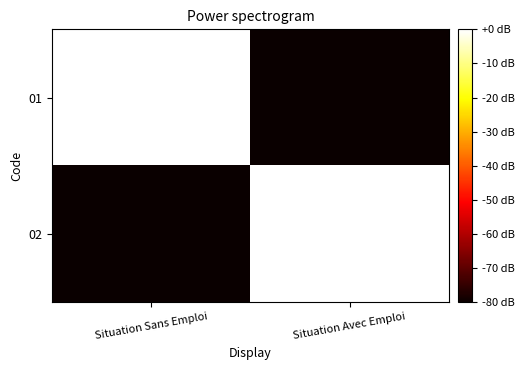

Between Situation Sans Emploi and Situation Avec Emploi, which is larger?

Situation Sans Emploi